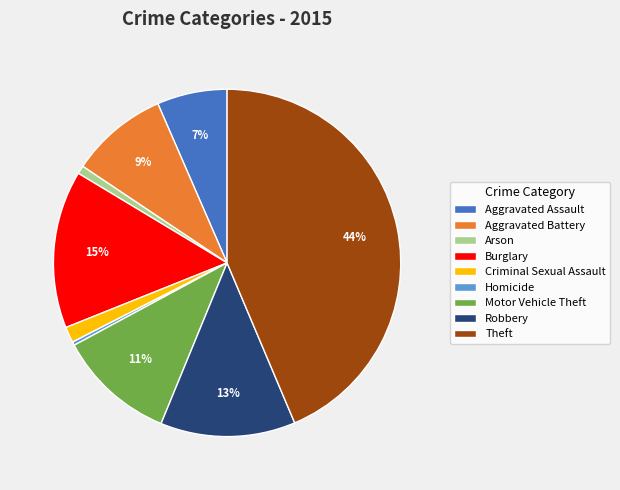

Which slice is the largest?

Theft